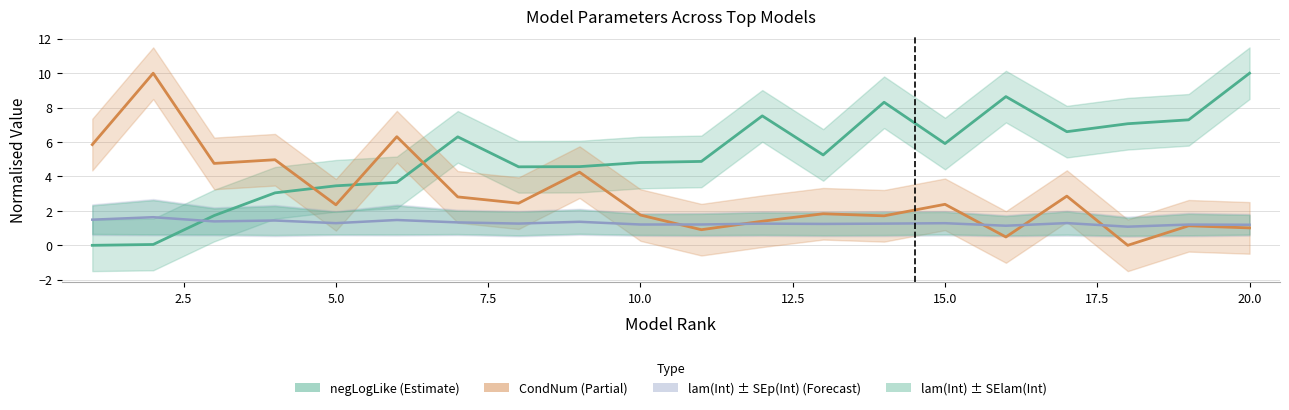

True or false: negLogLike and lam(Int) cross at least once.

True